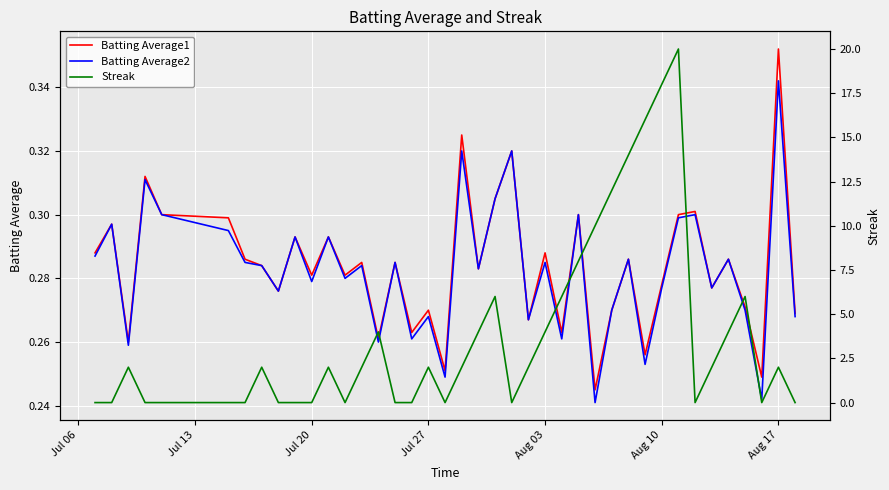

The value of Batting Average1 at Jul 20 is 0.1. True or false?

False